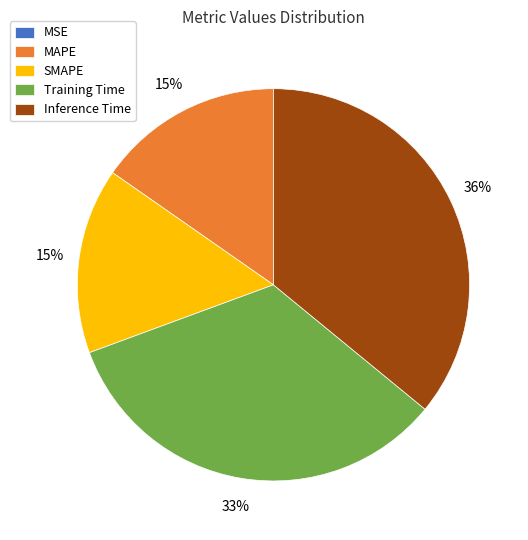

To the nearest percent, what percentage of the pie is Training Time?

33%